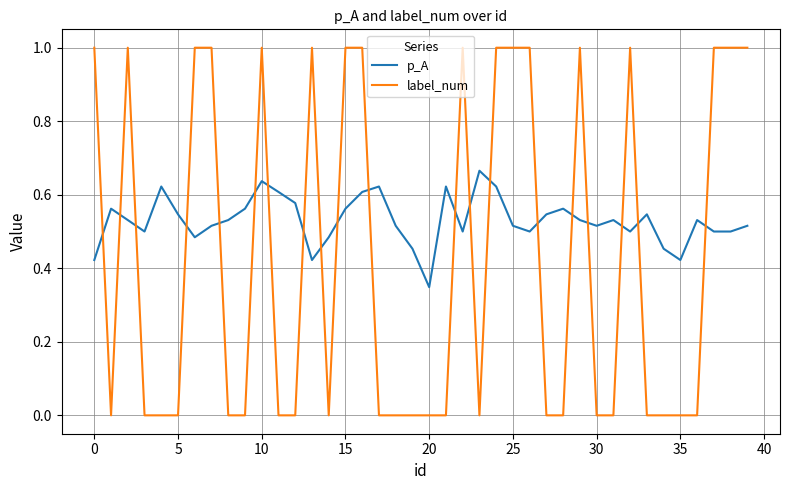

How many times do label_num and p_A cross each other?

20